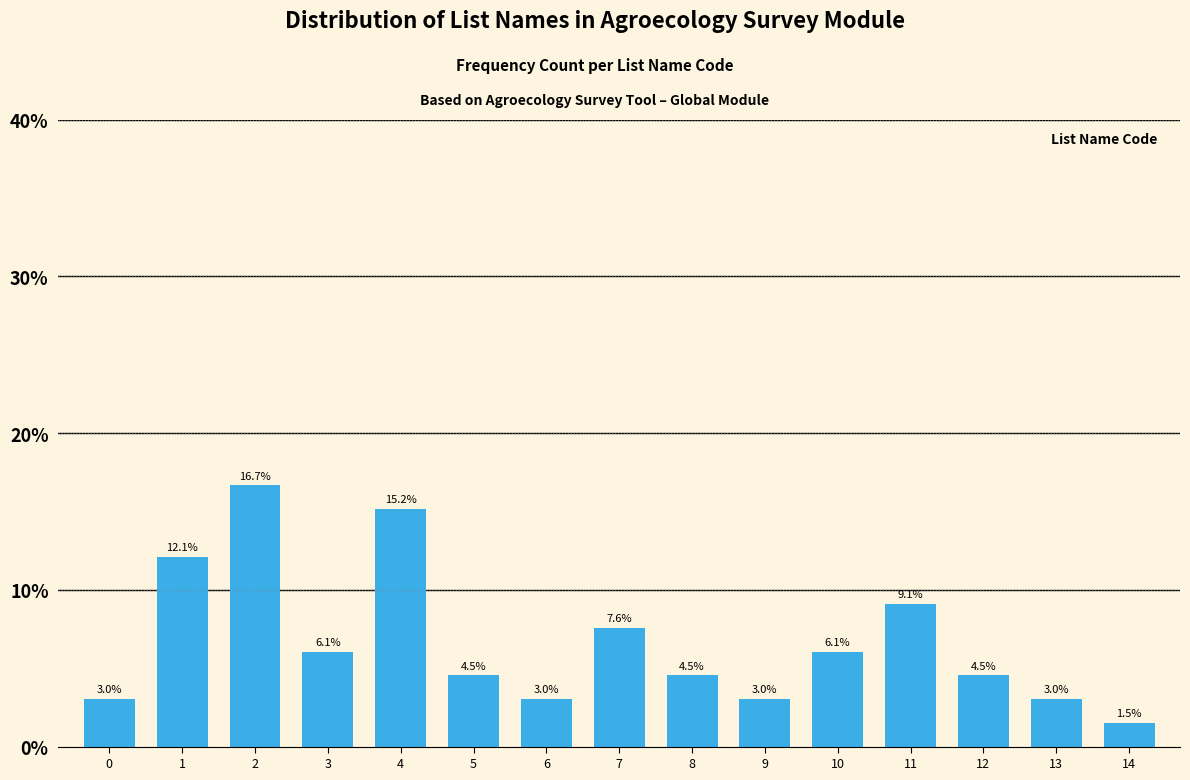

Reading left to right, extract all data points from this chart.

0=3.0	1=12.1	2=16.7	3=6.1	4=15.2	5=4.5	6=3.0	7=7.6	8=4.5	9=3.0	10=6.1	11=9.1	12=4.5	13=3.0	14=1.5